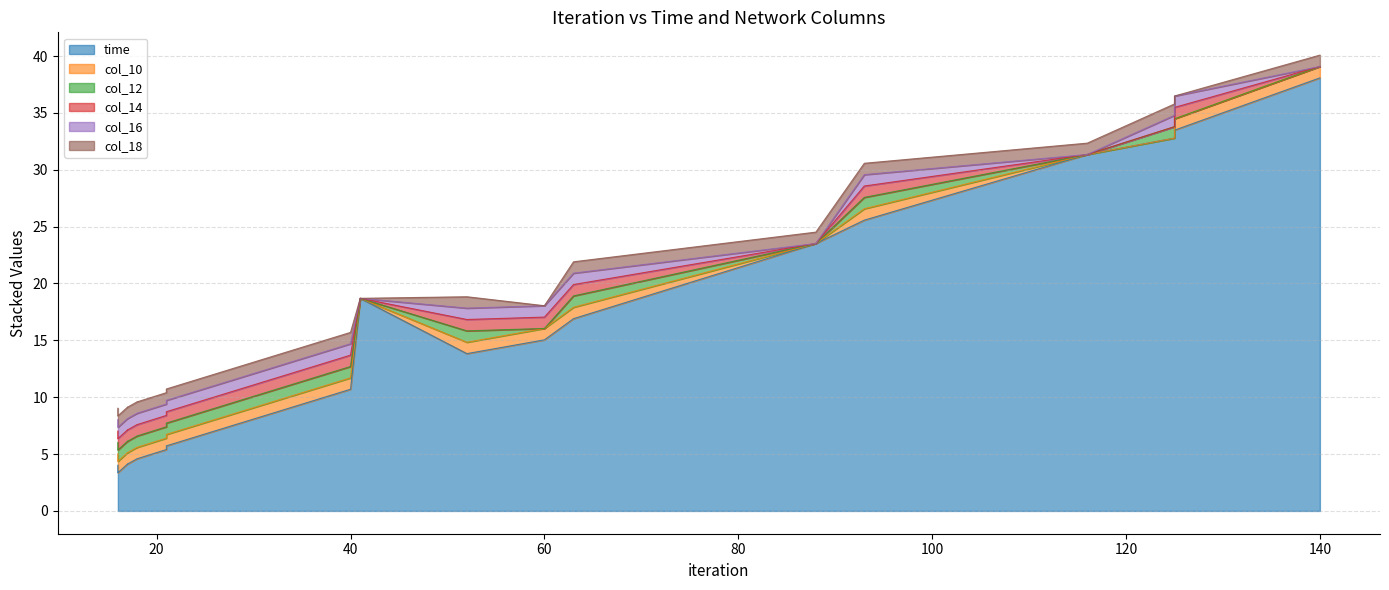

At which label is col_12 closest to 0?

140